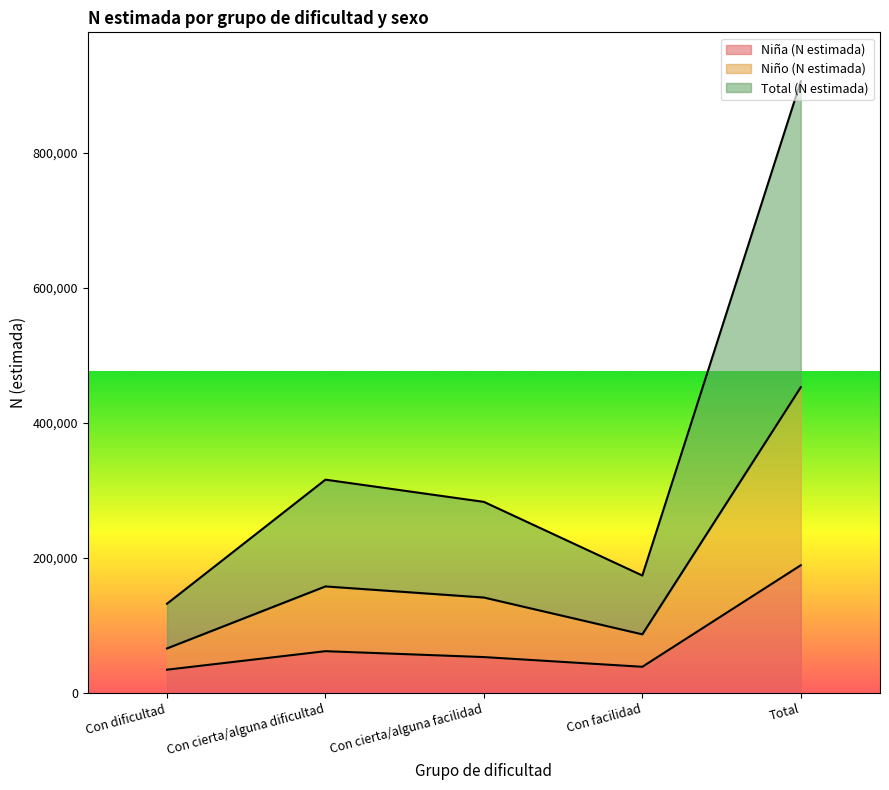

What position from the right is Con facilidad?

2